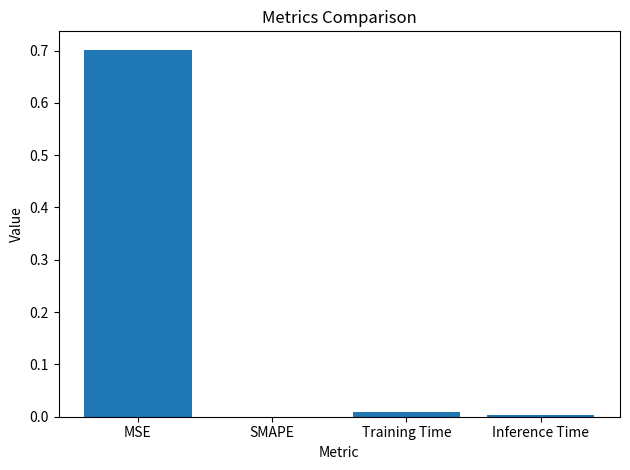

Which label corresponds to the largest value in the chart?

MSE